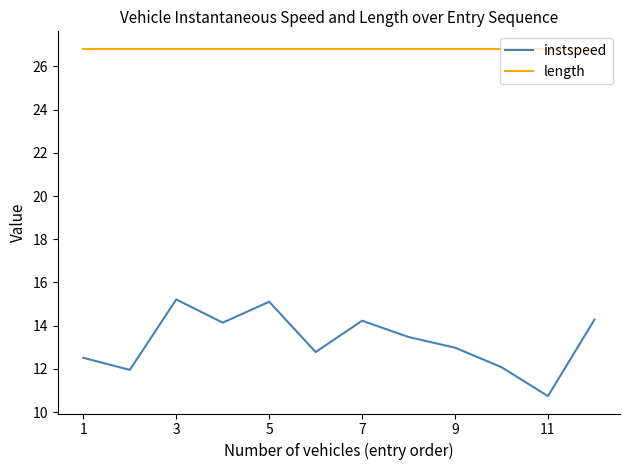

Which series has the largest total across all categories?

length